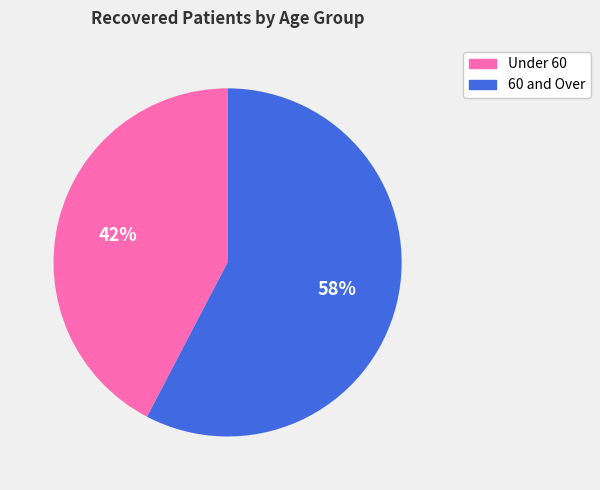

To the nearest percent, what is the average slice percentage?

50%